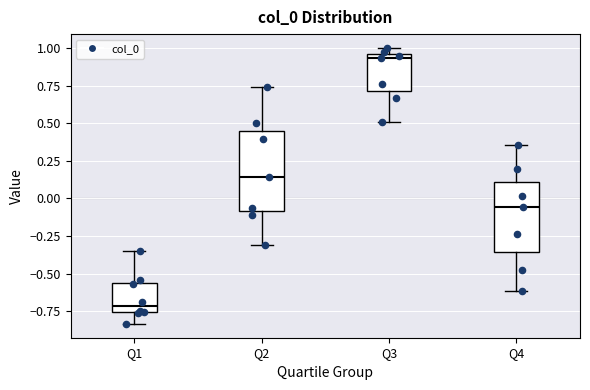

Where does the median line of the box for Q1 sit on the y-axis? The values are not printed on the chart, so give them approximately, as read against the axis.

-0.70